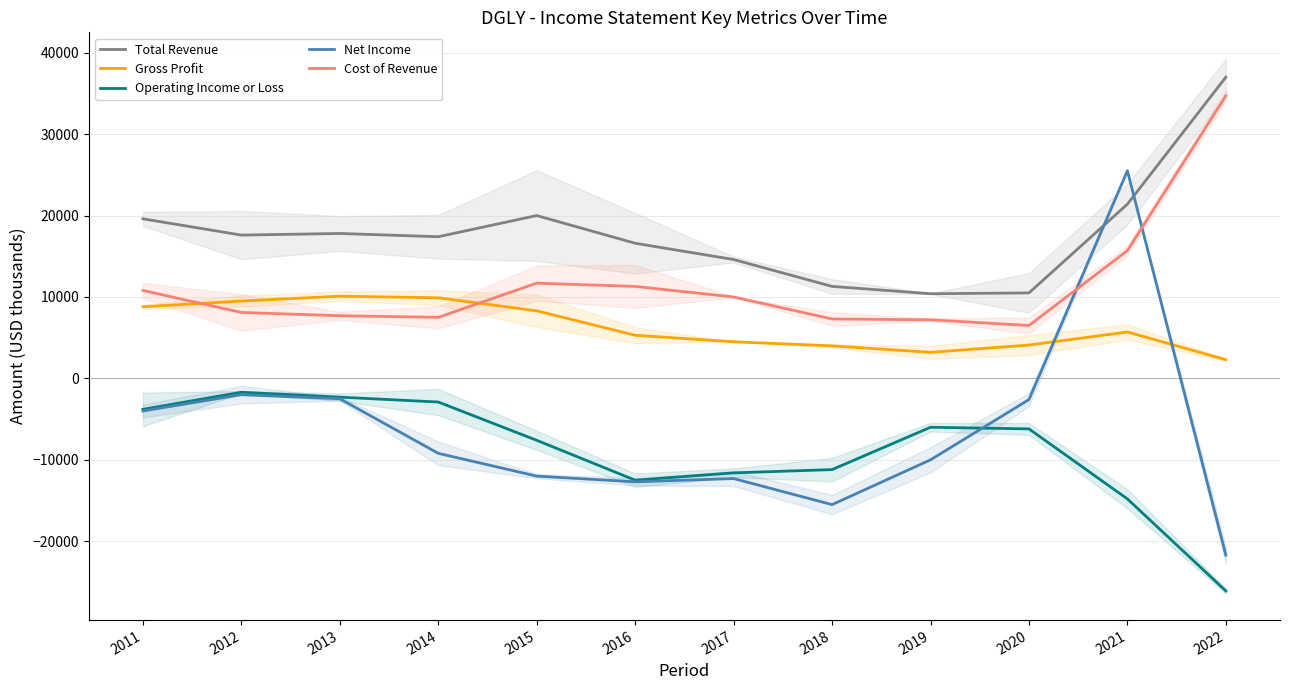

Is this an area chart (filled region under the line)?

No